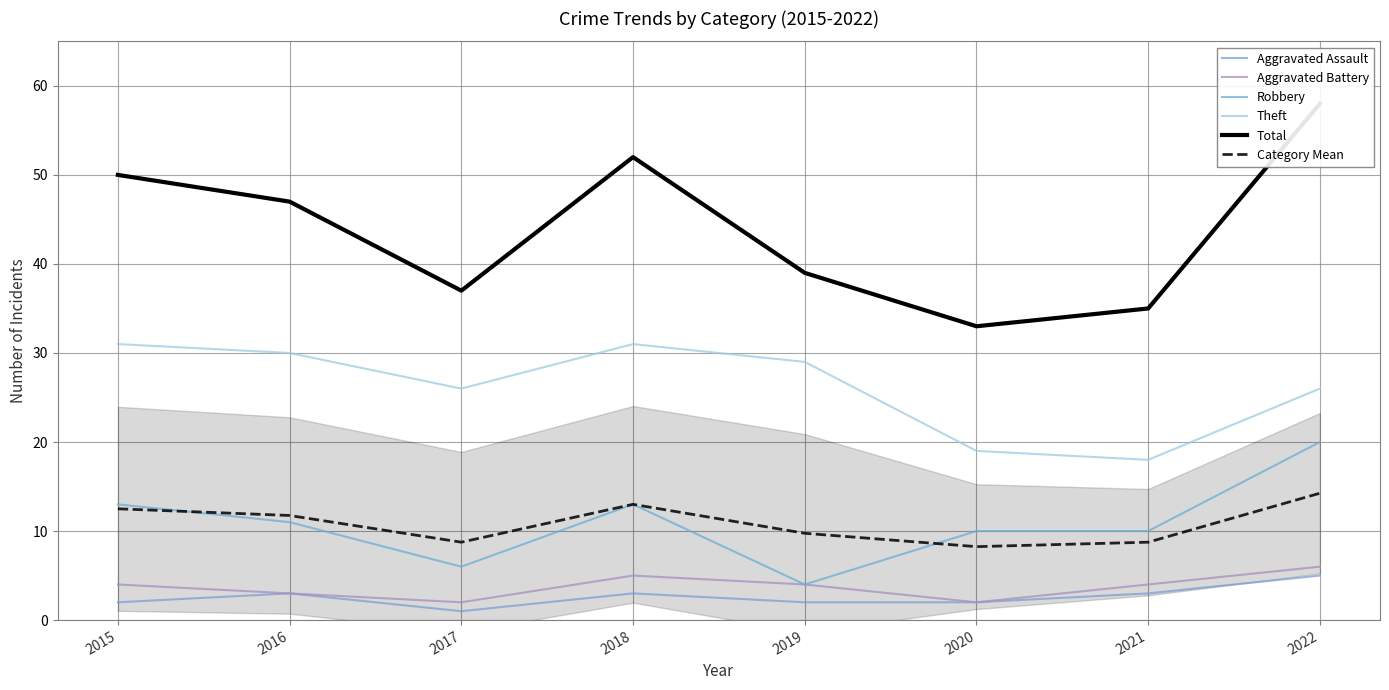

What is the spread (max minus min) of values at 2022?

53.0